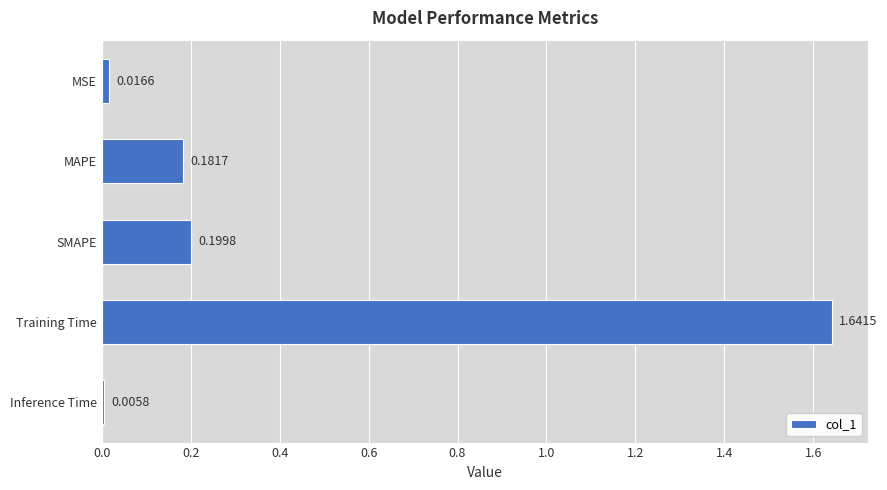

List the labels in order of value, largest first.

Training Time, SMAPE, MAPE, MSE, Inference Time